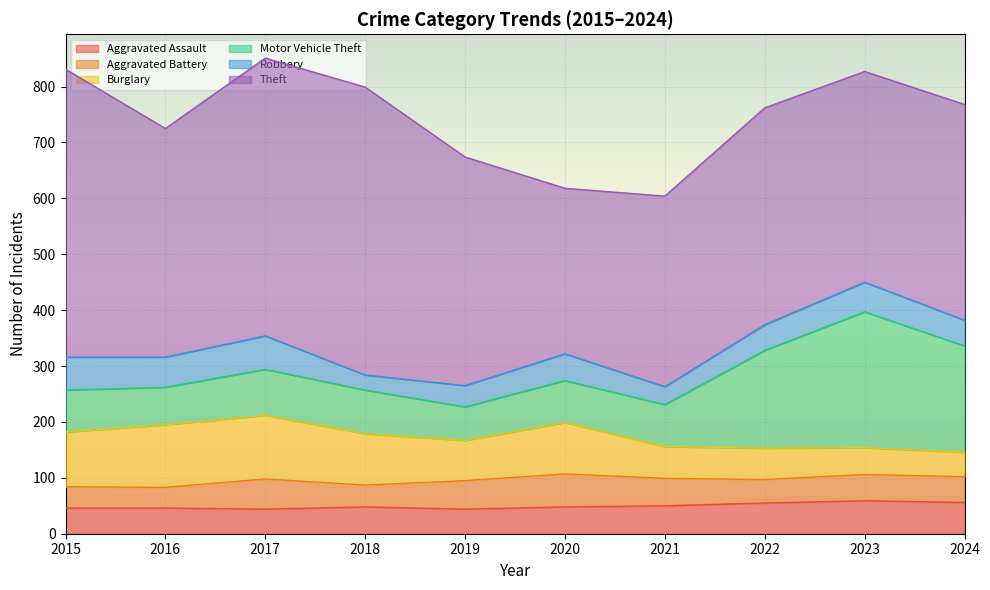

Which series has the largest range (max minus min)?

Theft